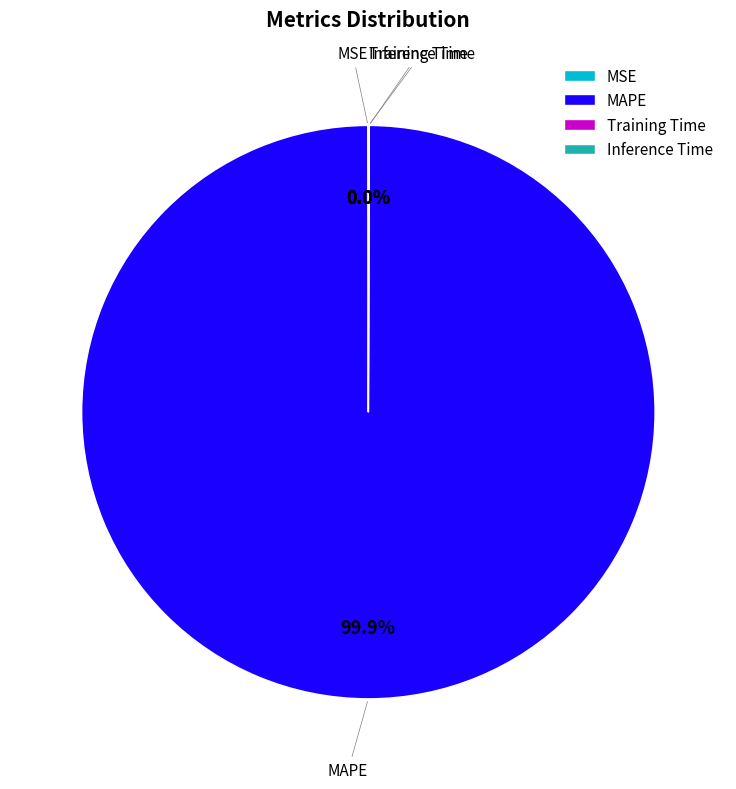

What is the majority slice?

MAPE